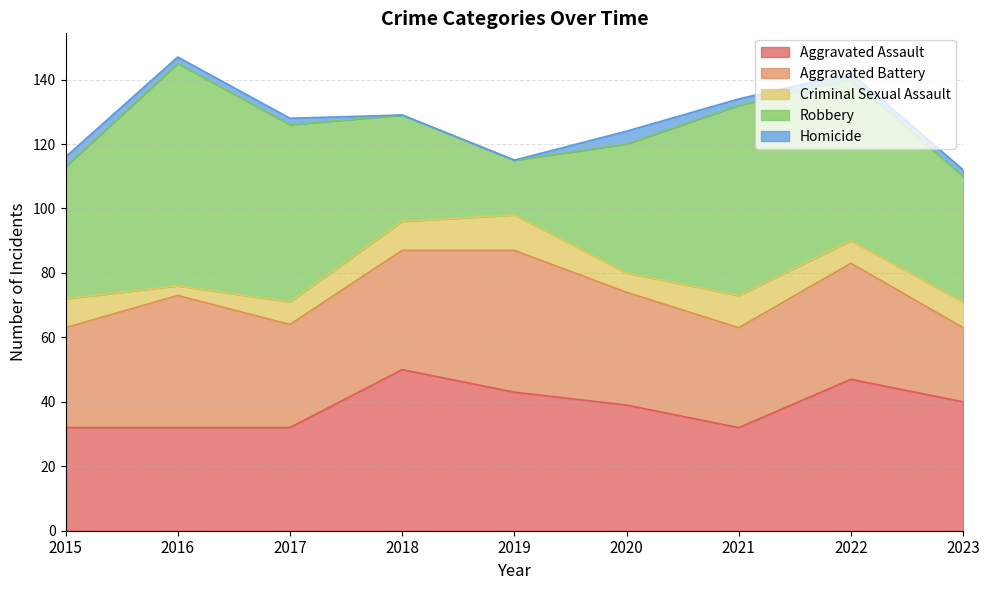

List the labels in order of Homicide value, smallest first.

2018, 2019, 2016, 2017, 2021, 2022, 2023, 2015, 2020